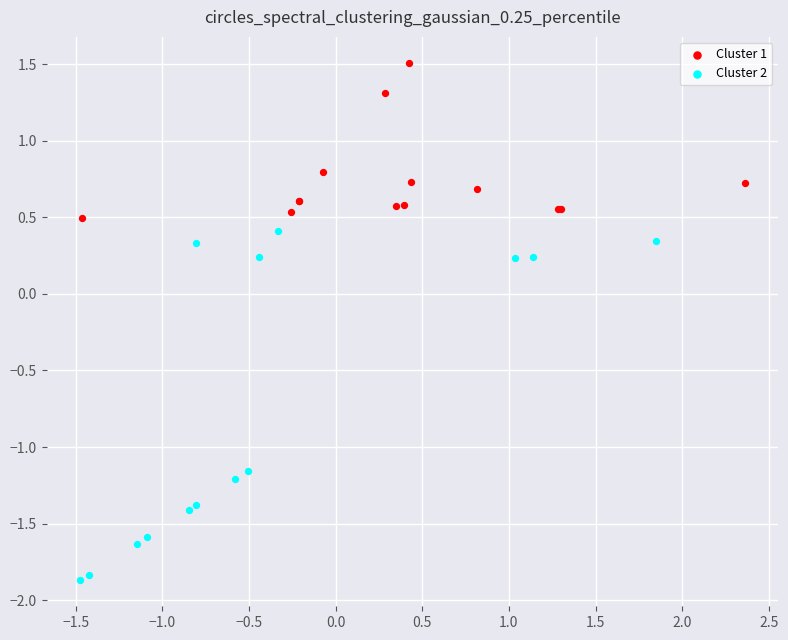

Which series reaches the minimum Y coordinate?

Cluster 2